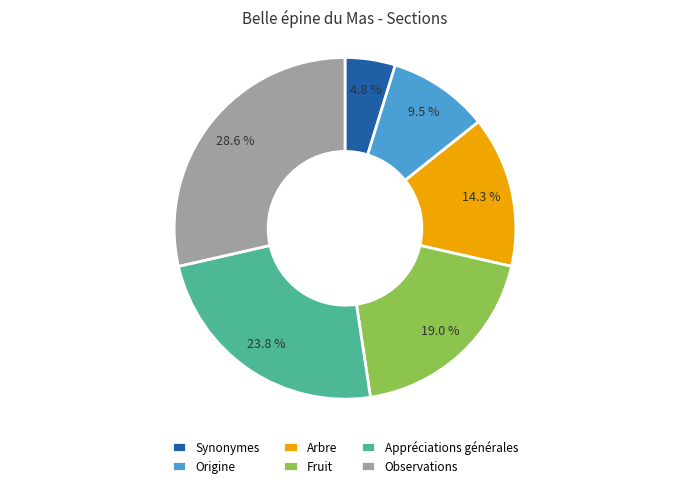

Does any single category account for the majority?

No